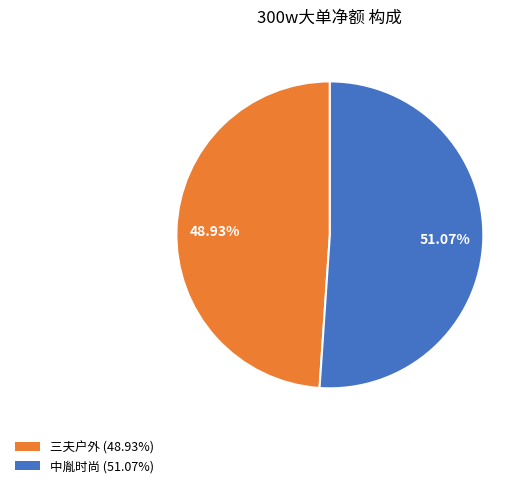

Is there any slice that represents more than half of the pie?

Yes